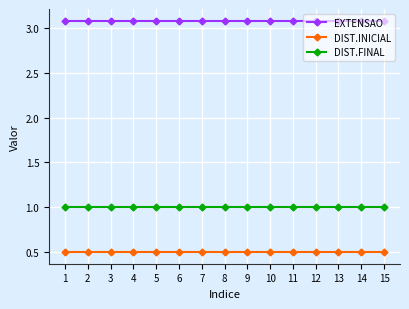

List the series in order of their peak value, lowest first.

DIST.INICIAL, DIST.FINAL, EXTENSAO